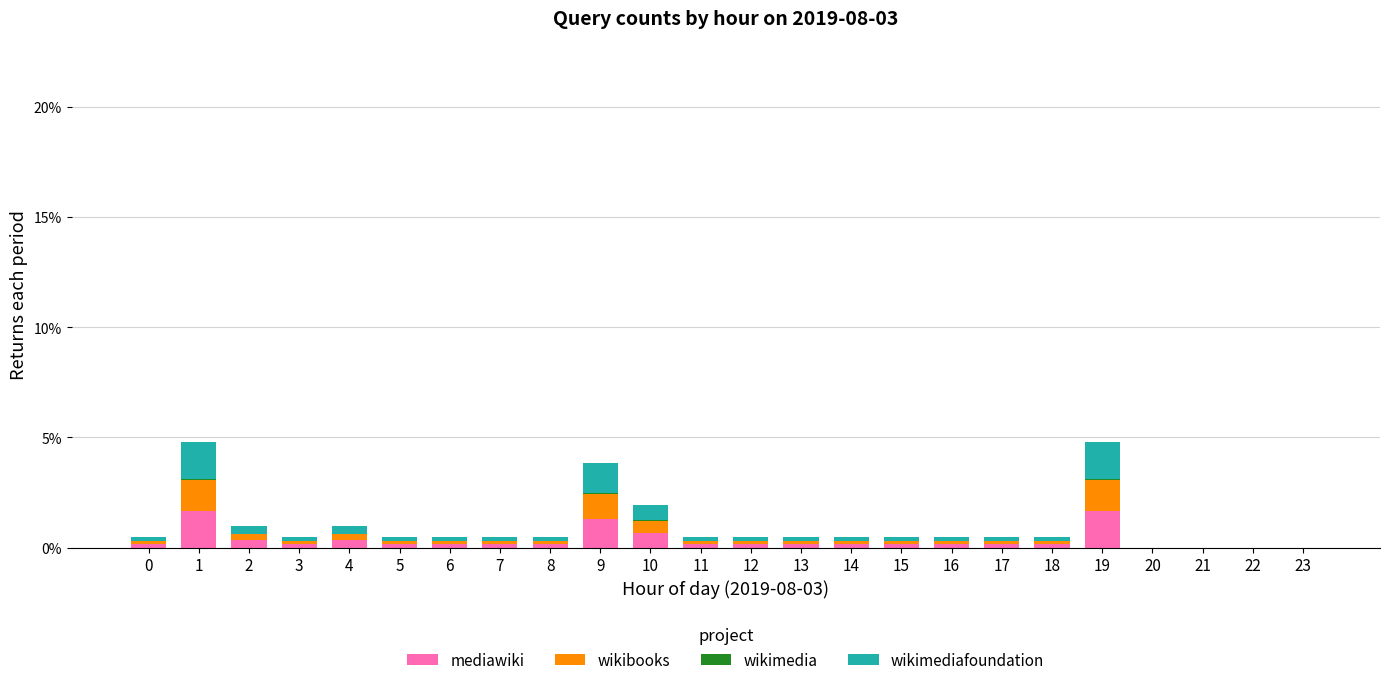

What is the sum of all mediawiki values?

8.2